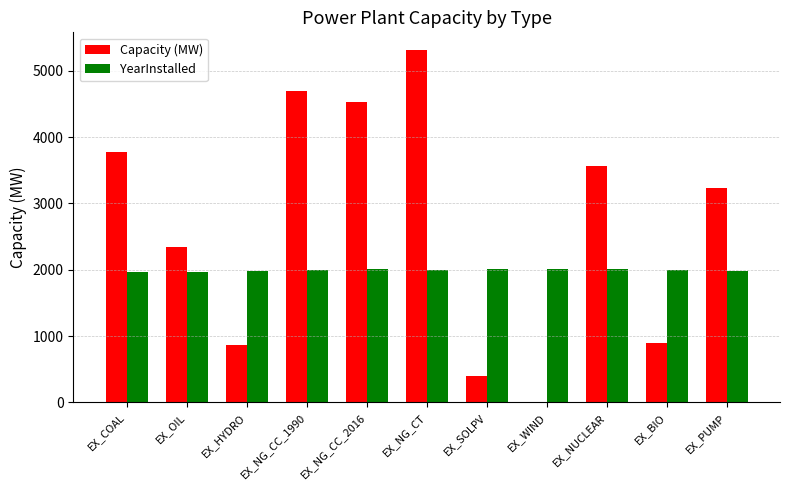

Count the number of categories in the chart.

11